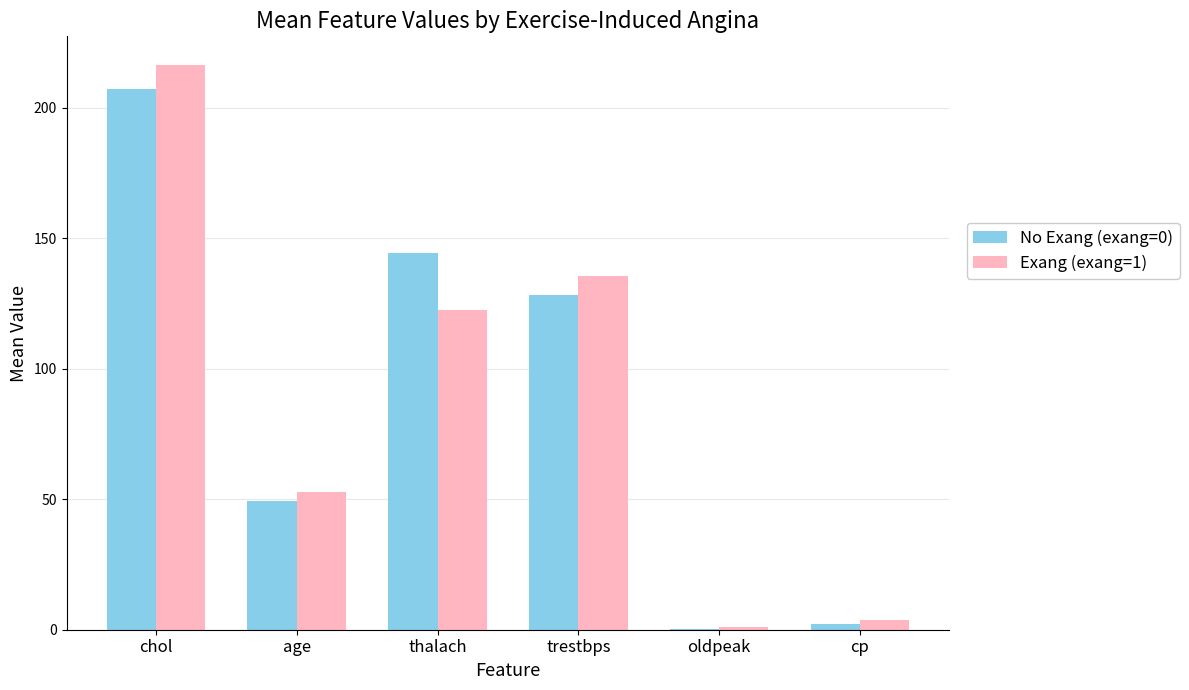

What is the average value of the Exang (exang=1) series?

88.7